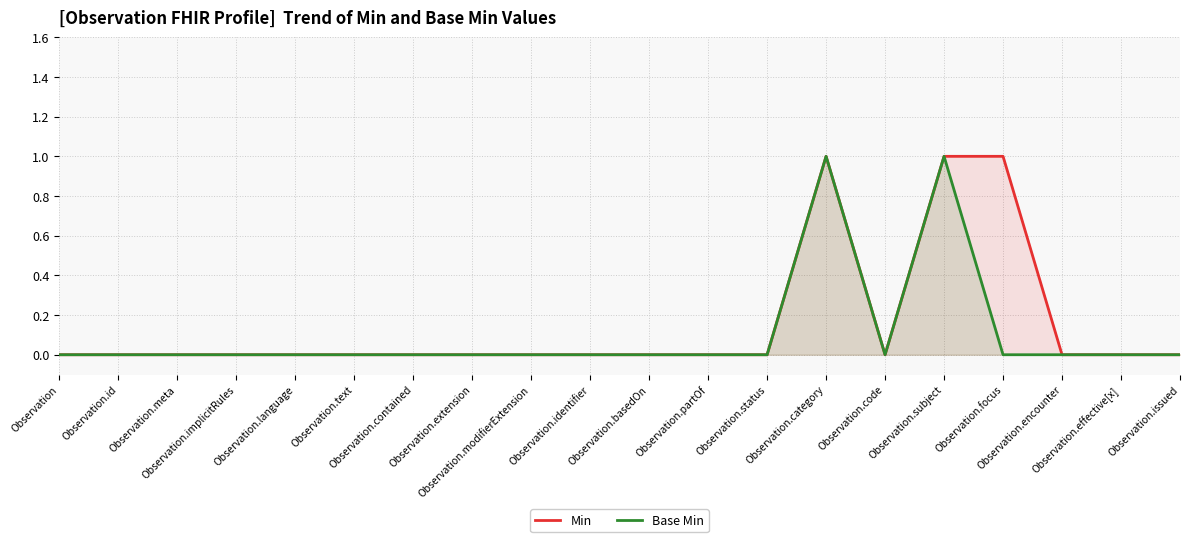

What is the label of the 14th point from the left?

Observation.category